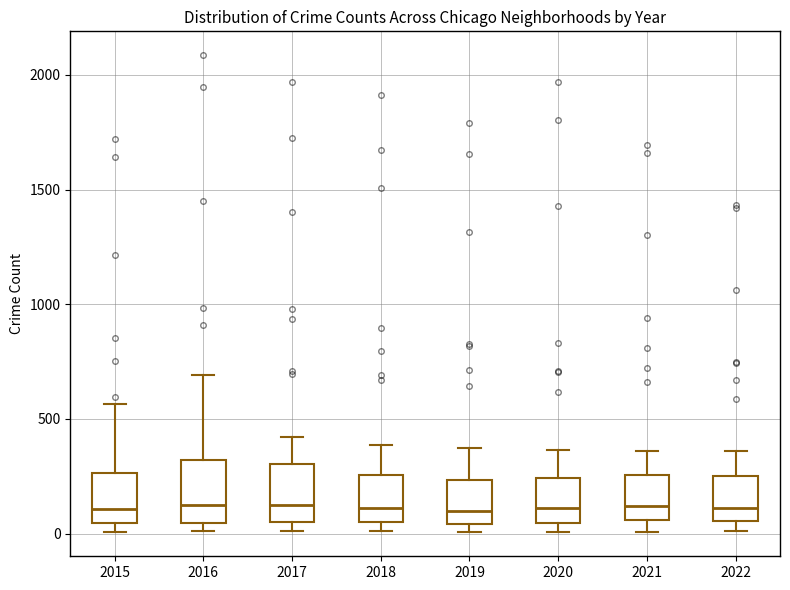

Where does the upper whisker of the box at x = 2020 end on the y-axis? The values are not printed on the chart, so give them approximately, as read against the axis.

350